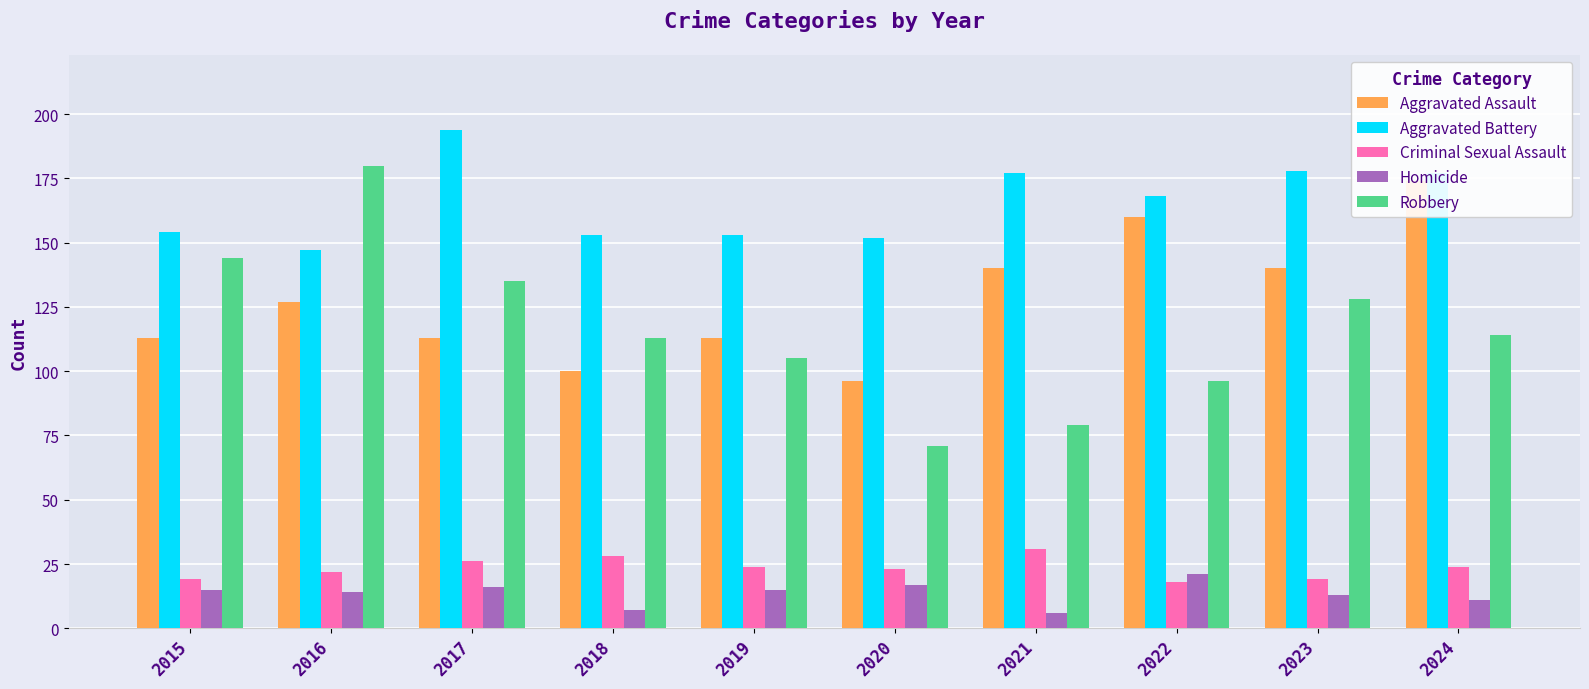

What is the sum of all Criminal Sexual Assault values?

234